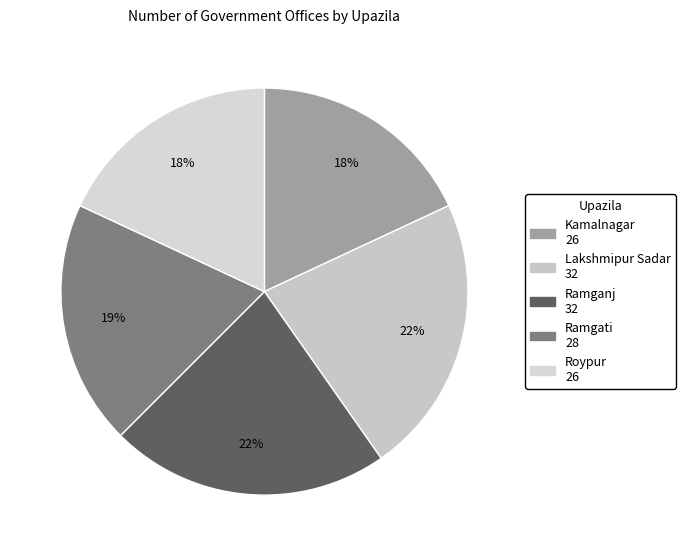

Is it true that Kamalnagar is 18% of the pie?

True